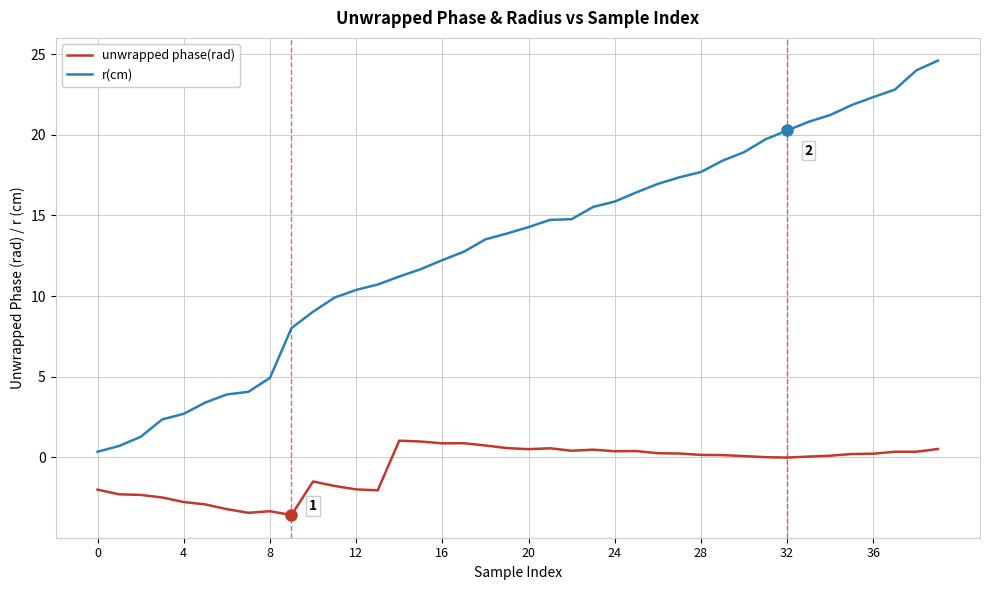

True or false: unwrapped phase(rad) and r(cm) cross at least once.

False